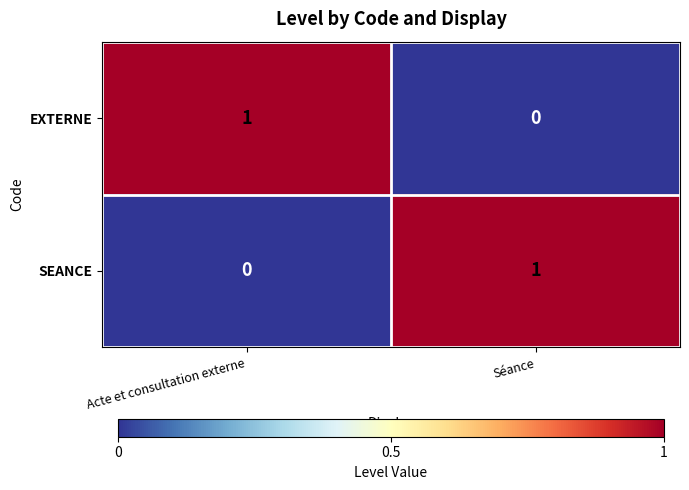

List the labels in order of EXTERNE value, smallest first.

Séance, Acte et consultation externe